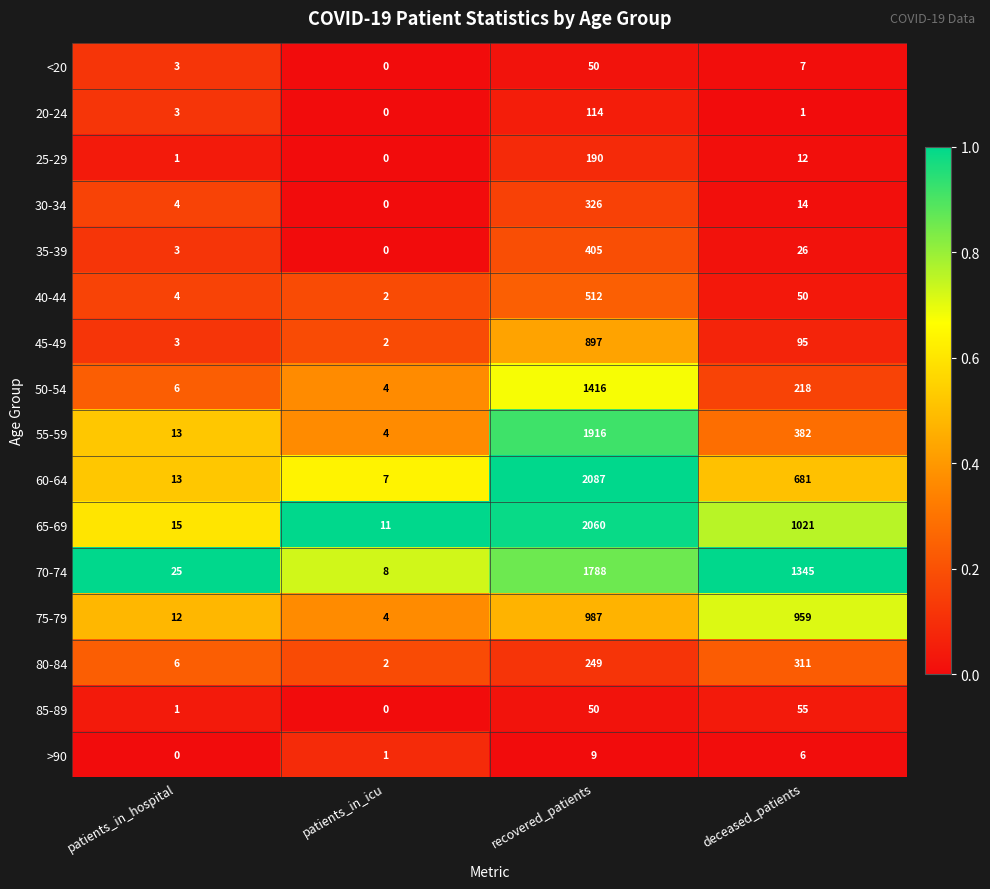

What is the sum of the 70-74 values at recovered_patients and patients_in_hospital?

1813